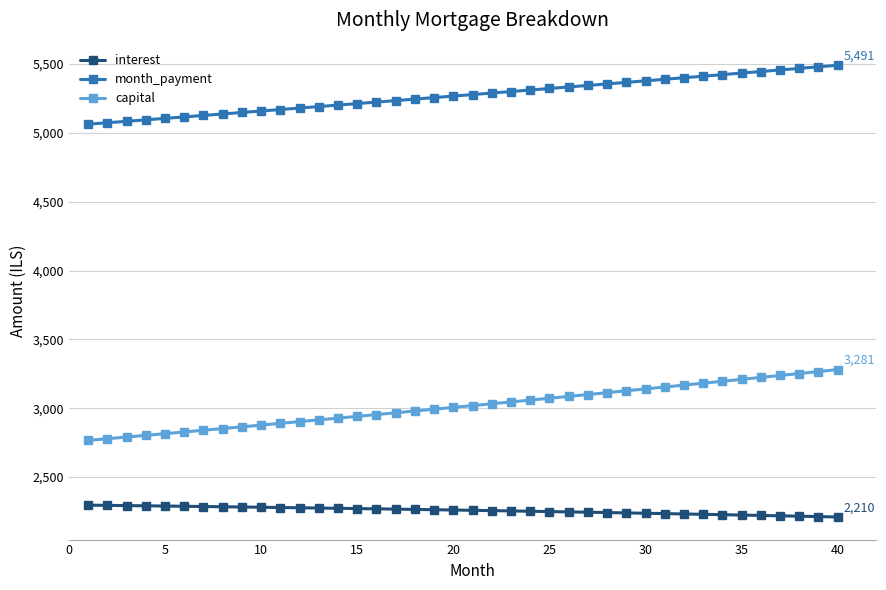

Which series has the largest total across all categories?

month_payment